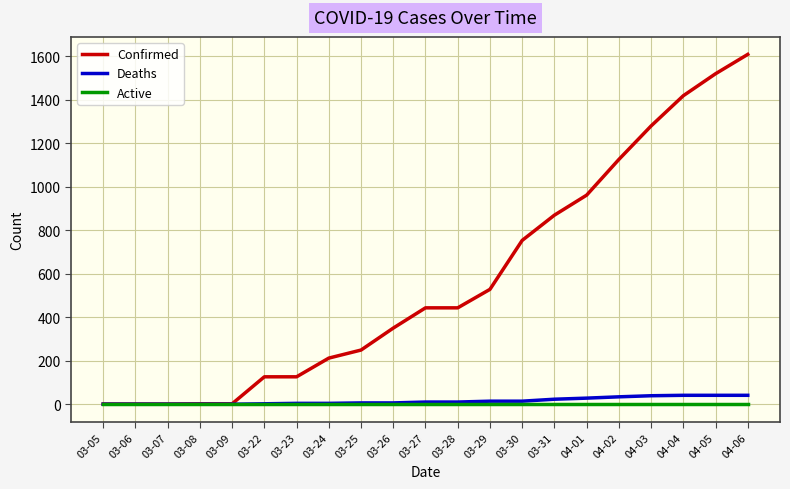

The value of Confirmed at 03-26 is 496. True or false?

False